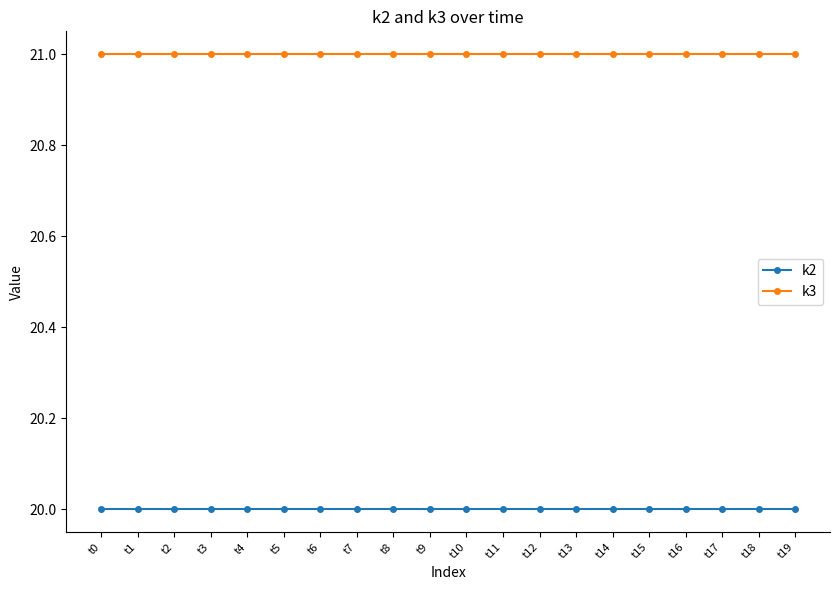

Rank the series by their maximum value, from lowest to highest.

k2, k3